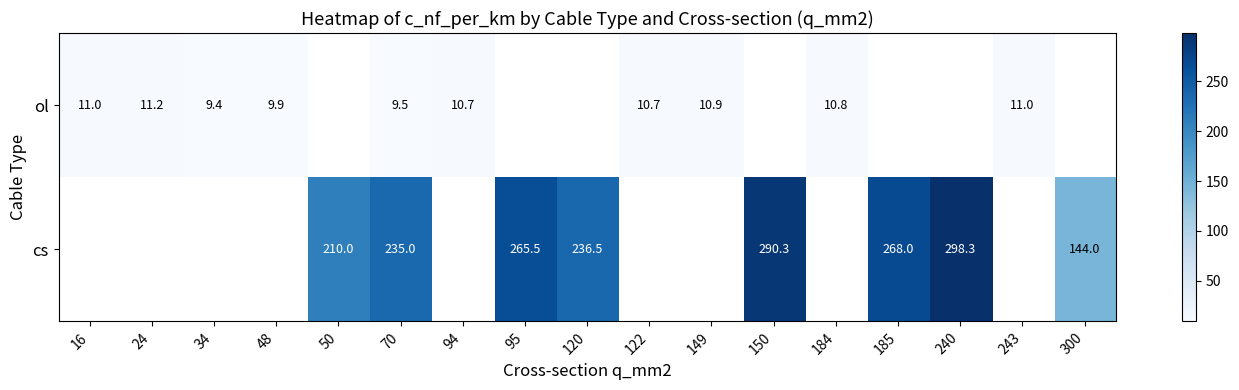

How many distinct data groups are displayed?

2